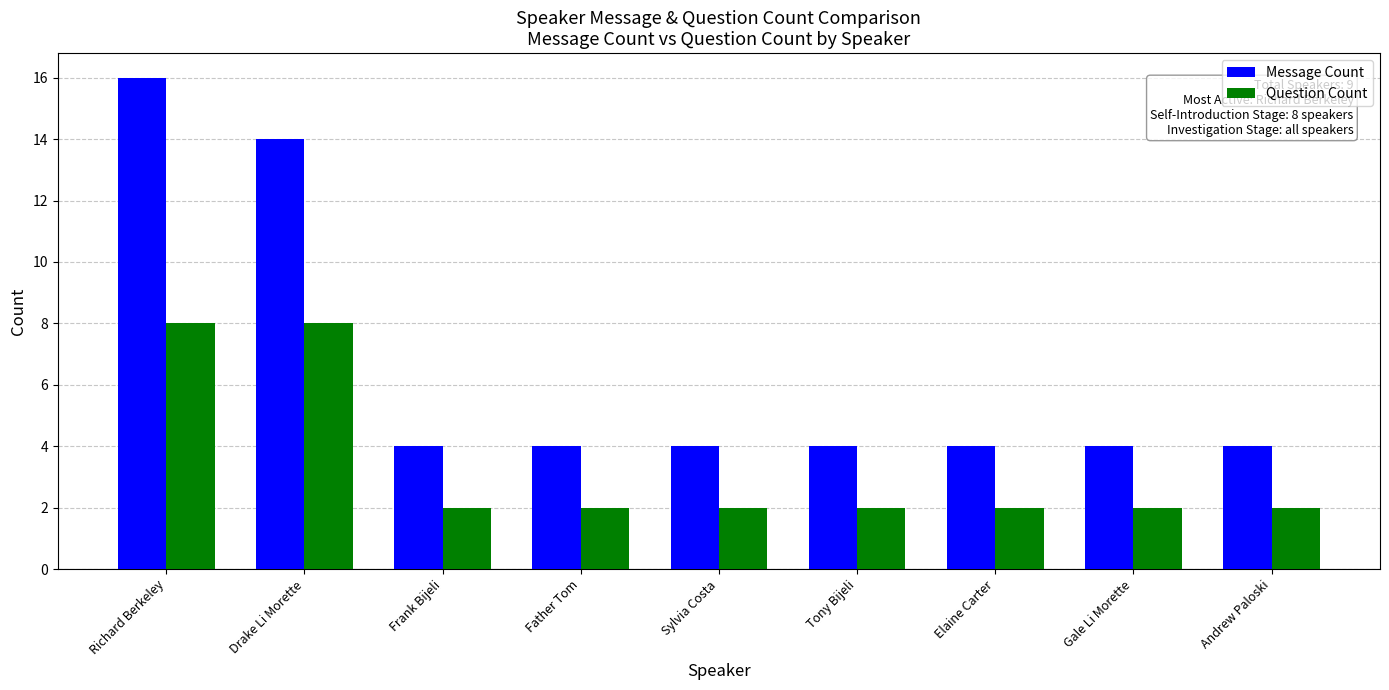

What is the difference between the highest and lowest values at Father Tom?

2